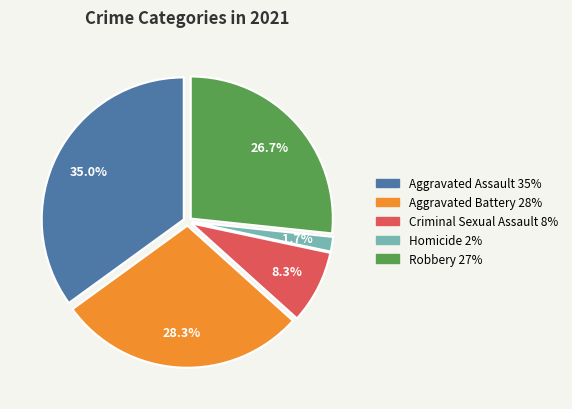

To the nearest percent, what is the average slice percentage?

20%